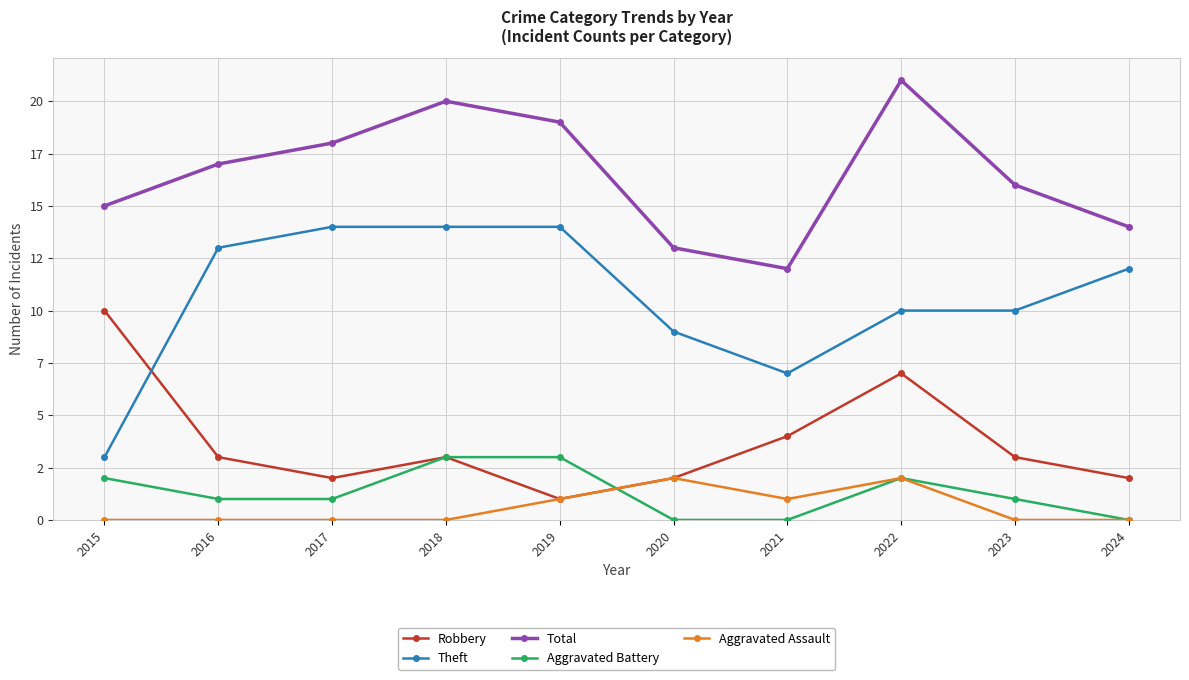

At which category does the chart reach its minimum across all series?

2020